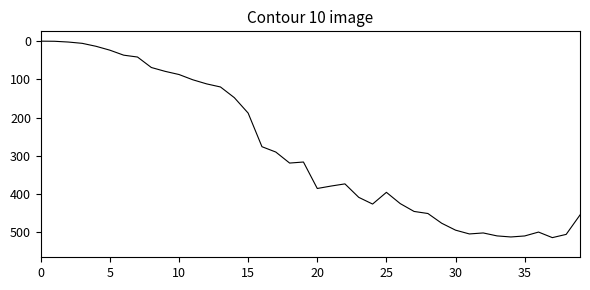

Count the number of values greater than 373.

20